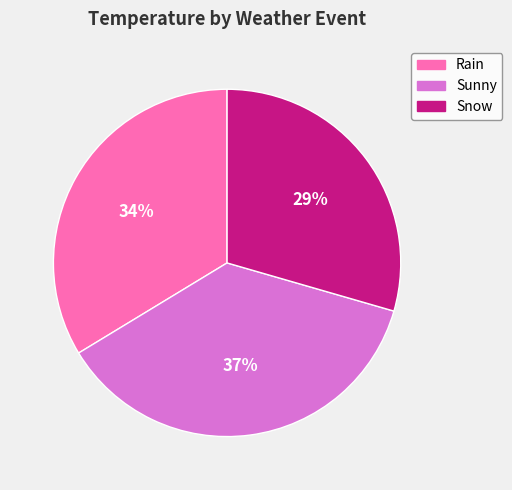

Which has a higher value, Rain or Sunny?

Sunny